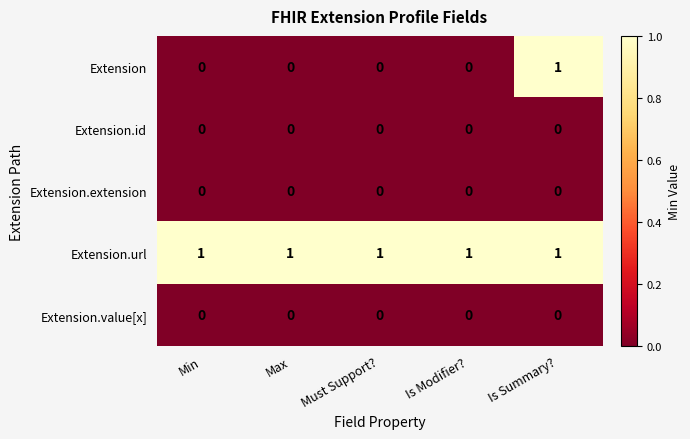

At which label does Extension reach its peak?

Is Summary?